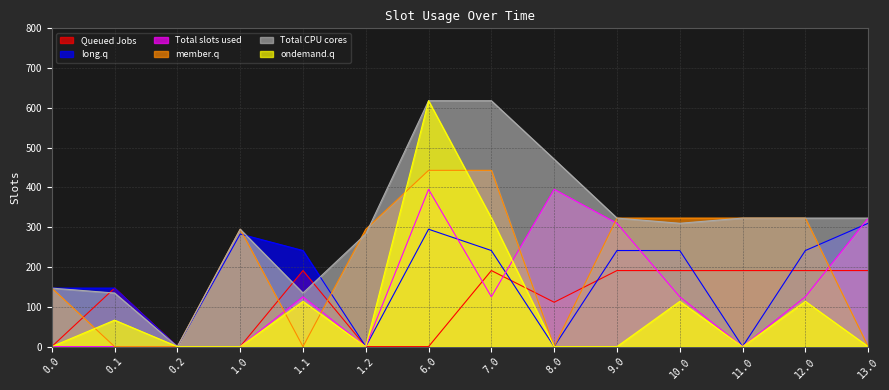

Which series changed the most between 12.0 and 13.0?

member.q